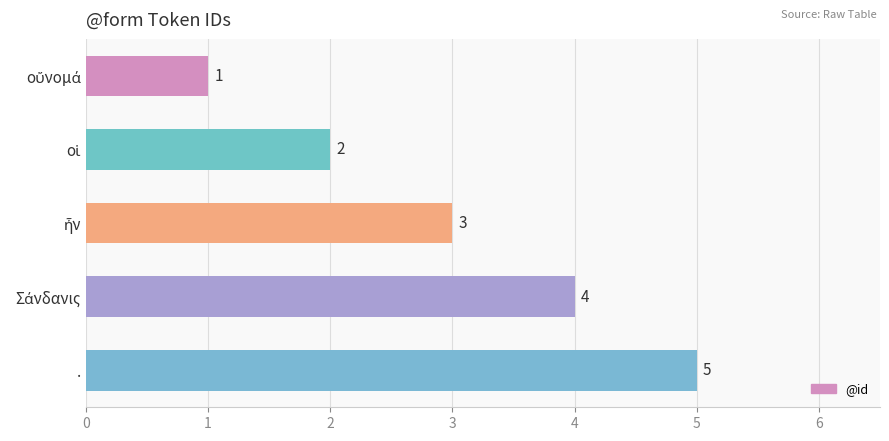

Is it true that the value at . is 5?

True